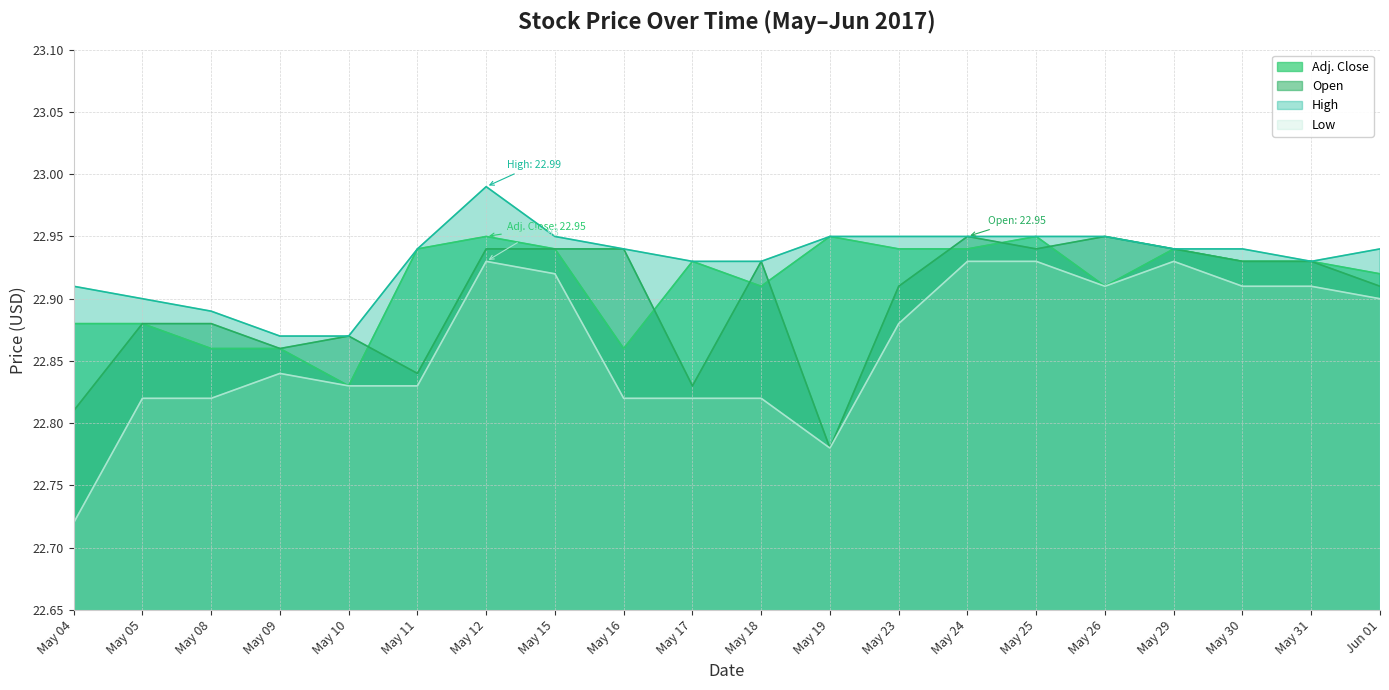

What position from the left is May 31?

19